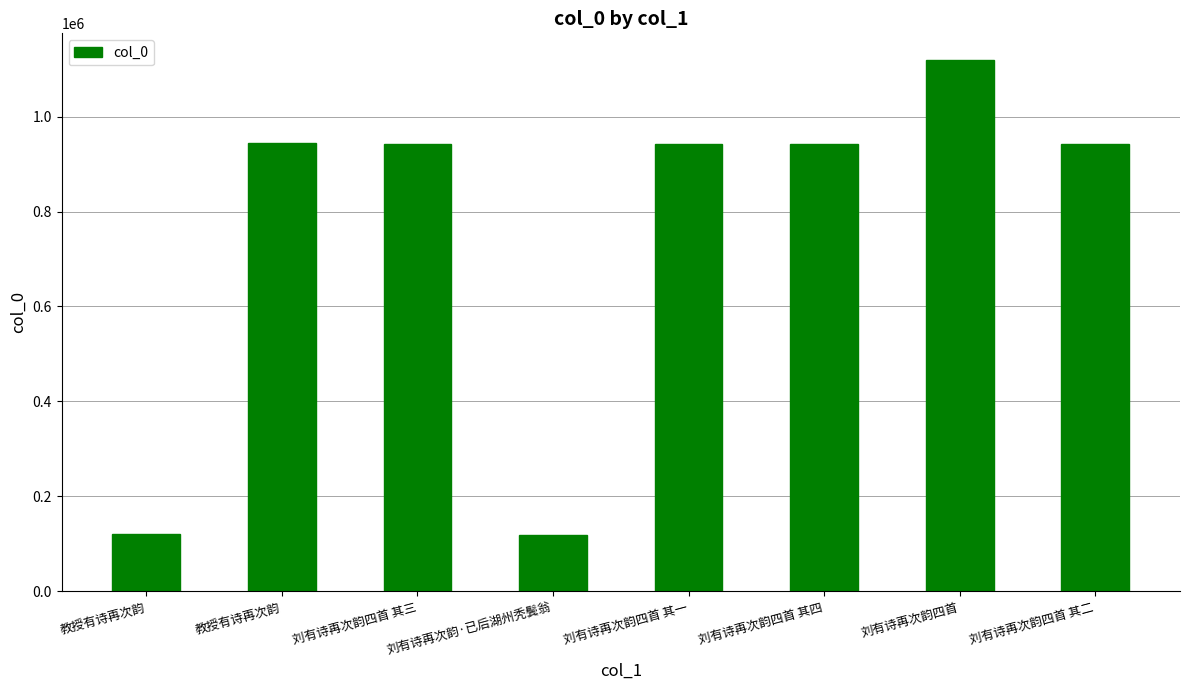

Is it true that the value at 刘有诗再次韵四首 其四 is 1554212?

False